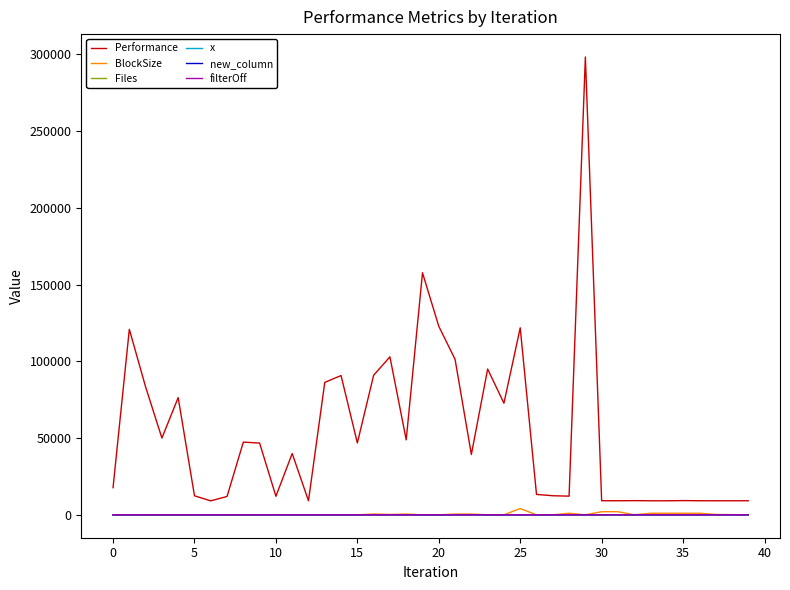

Which series has the widest spread of values?

Performance